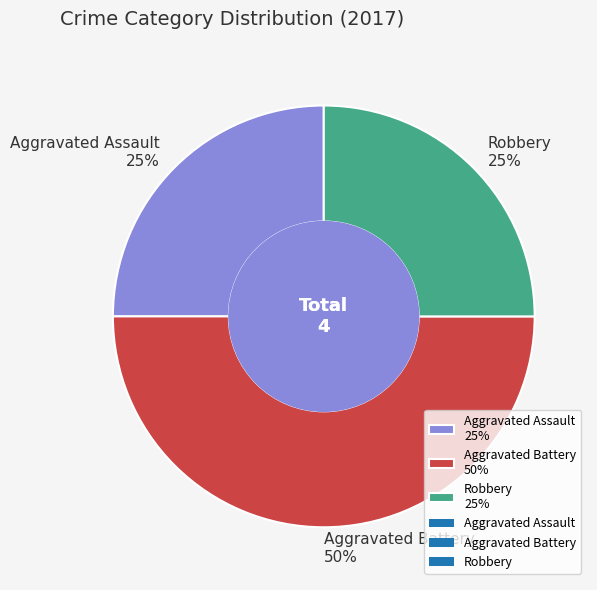

Combined, do Aggravated Battery 50% and Aggravated Assault 25% account for over 50%?

Yes